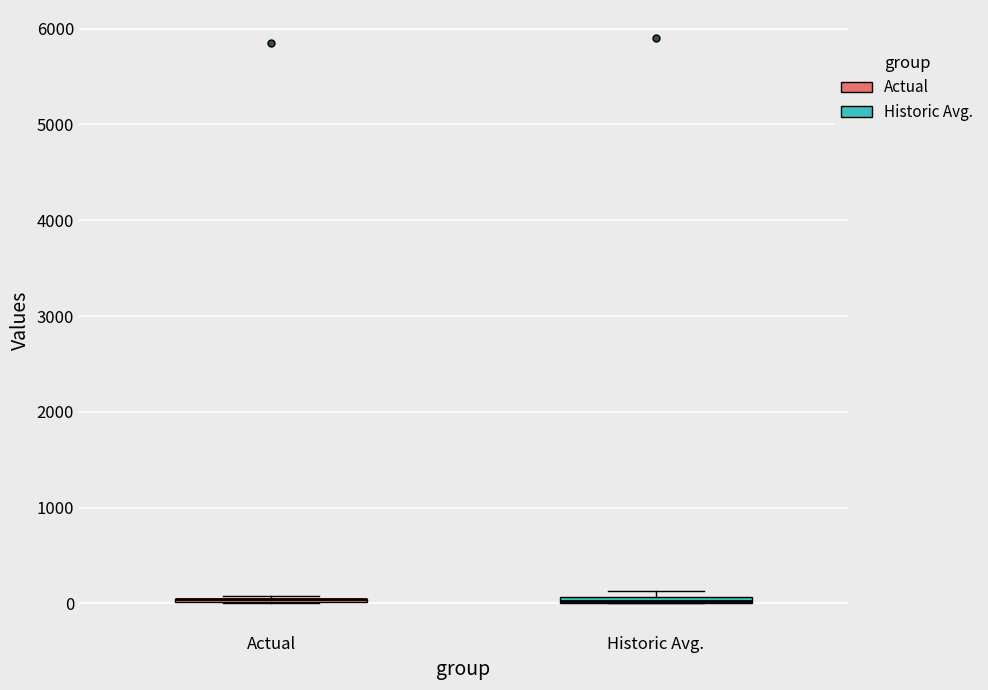

Where is the lower edge of the box for Historic Avg. on the y-axis? The values are not printed on the chart, so give them approximately, as read against the axis.

0